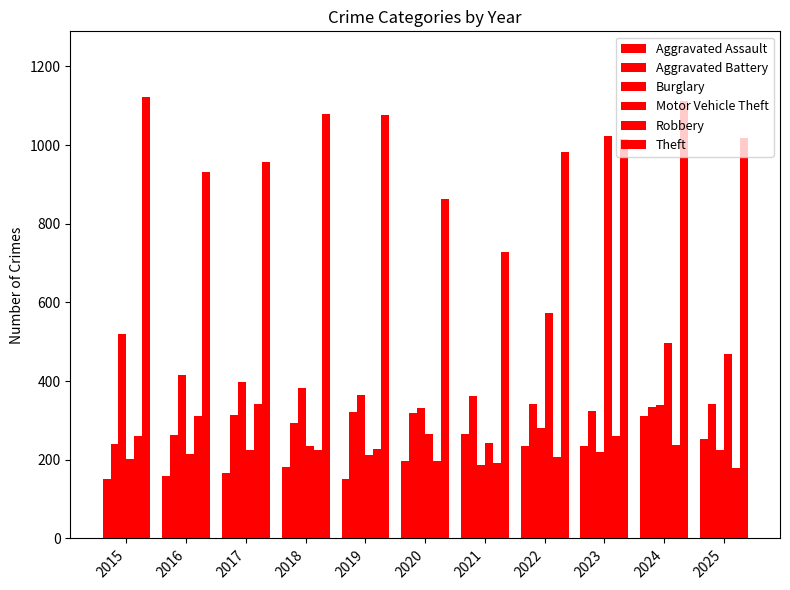

Which label corresponds to the largest value in the chart?

2015